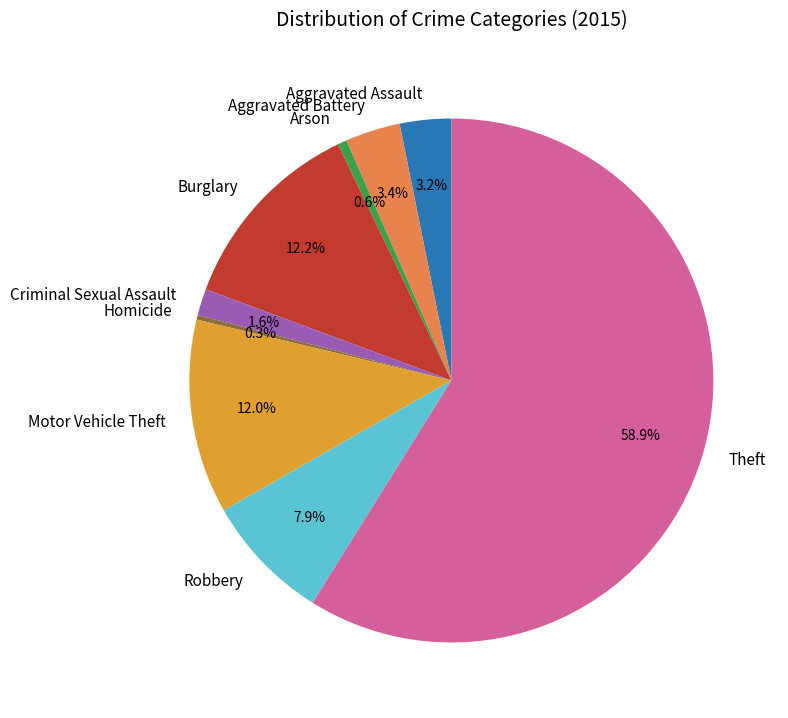

To the nearest percent, what is the difference between the largest and smallest slice percentages?

59%